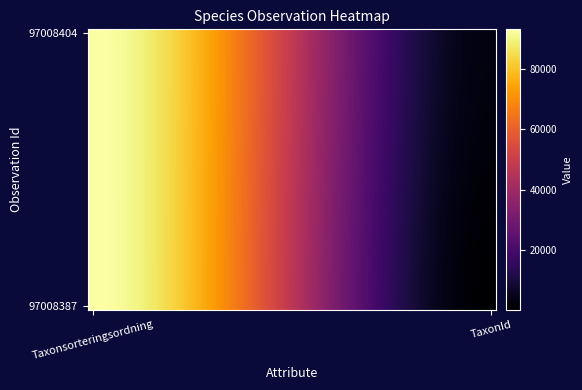

At which category is the sum across all series the highest?

Taxonsorteringsordning